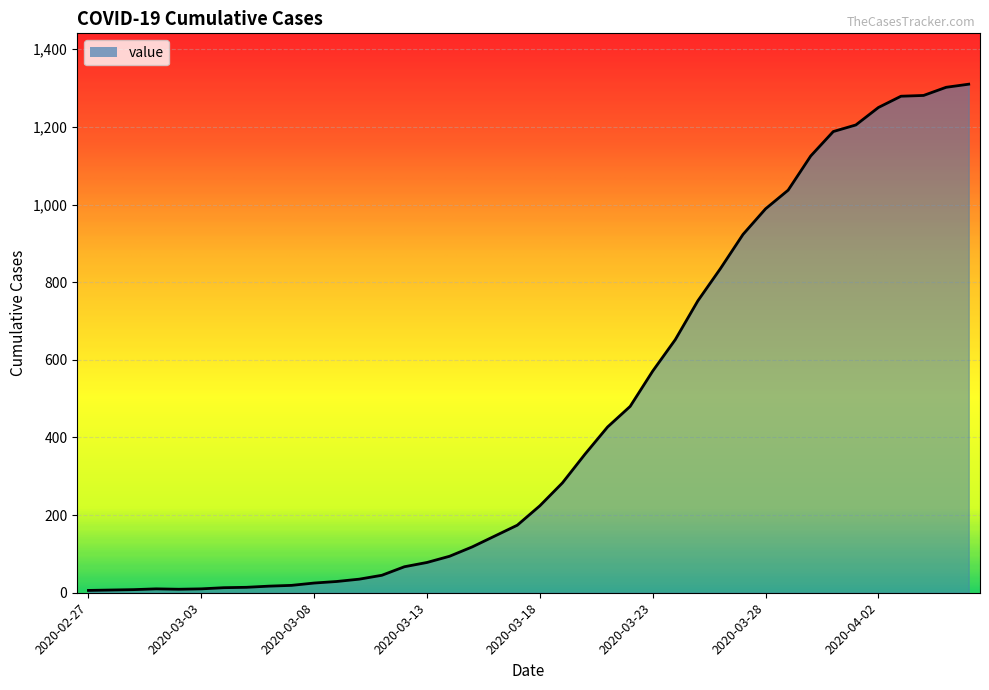

What is the greatest value displayed?

1310